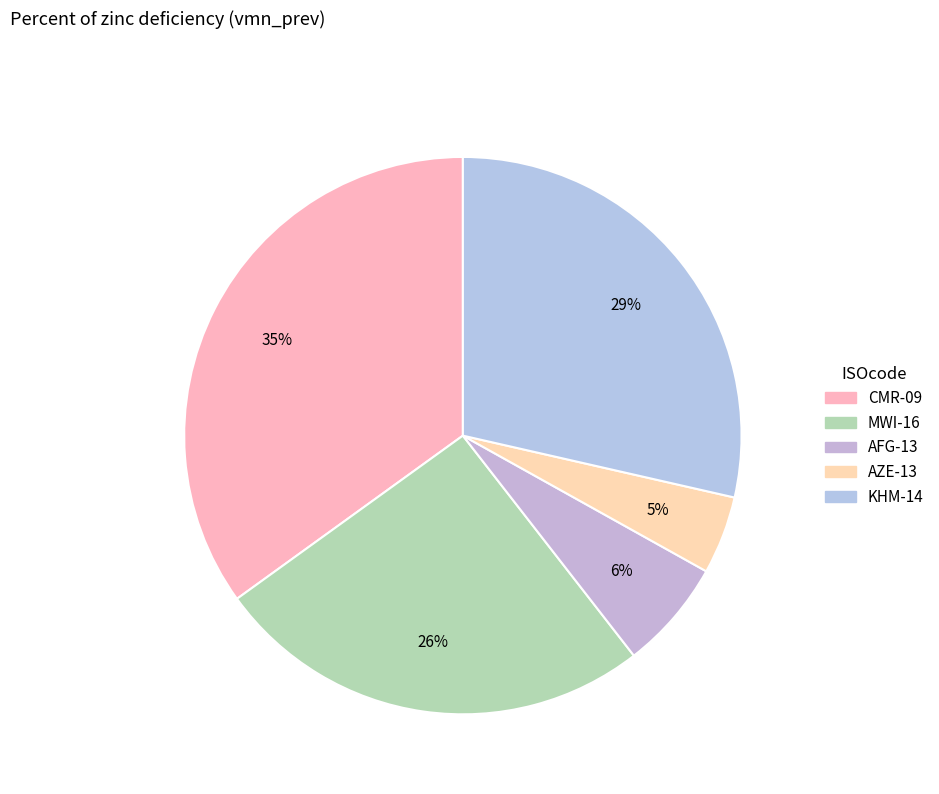

Does any single category account for the majority?

No